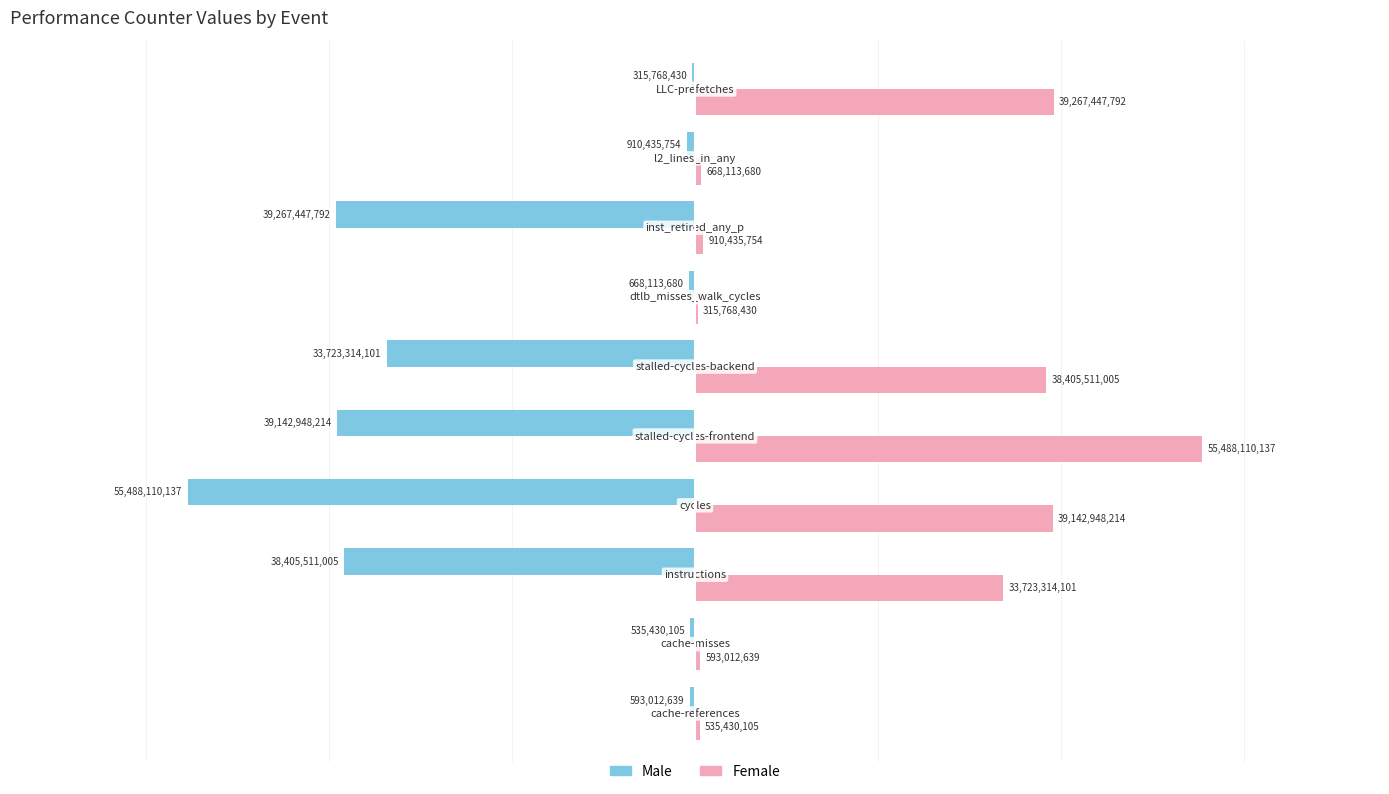

Which series has the largest total across all categories?

Female